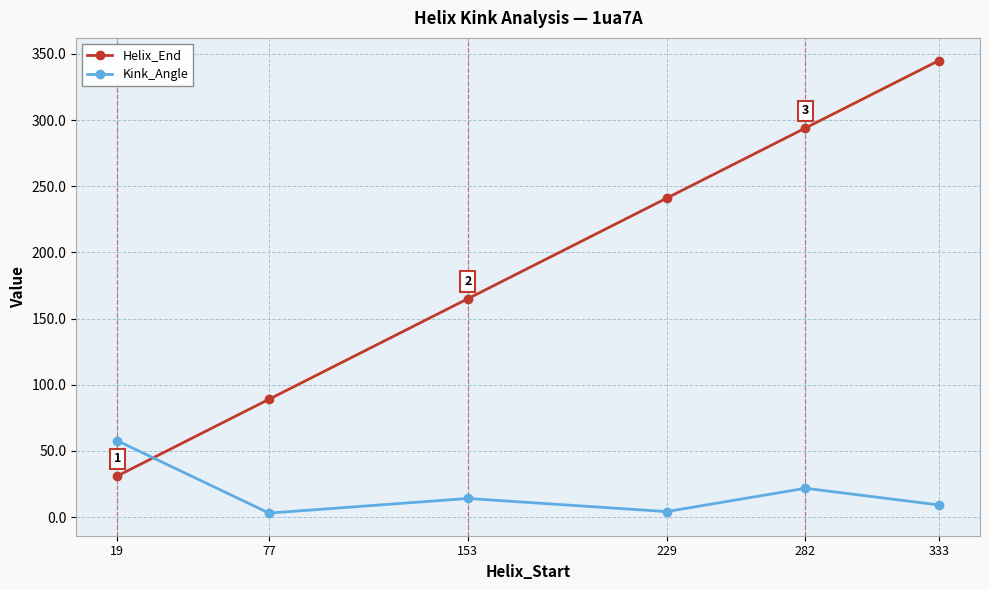

True or false: Helix_End has a value of 94.6 at 333.

False